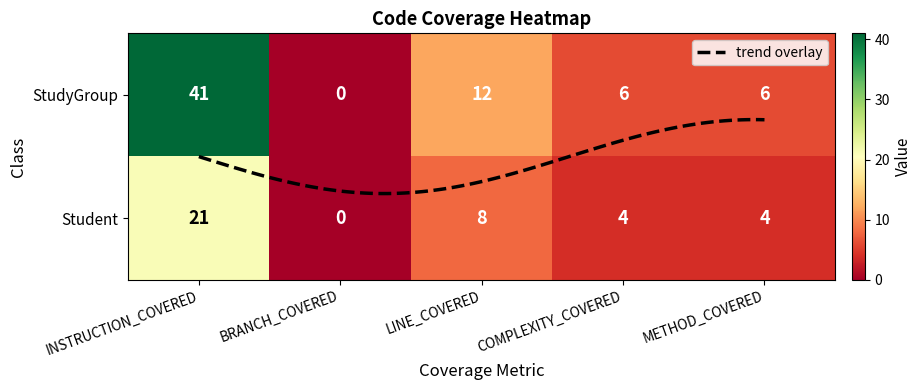

Between INSTRUCTION_COVERED and BRANCH_COVERED, which series saw the biggest shift?

StudyGroup